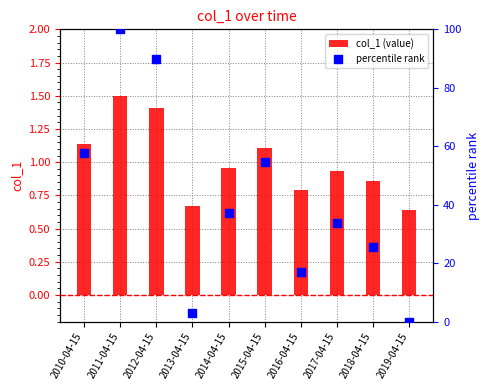

What is the total value across all series at 2013-04-15?

3.7